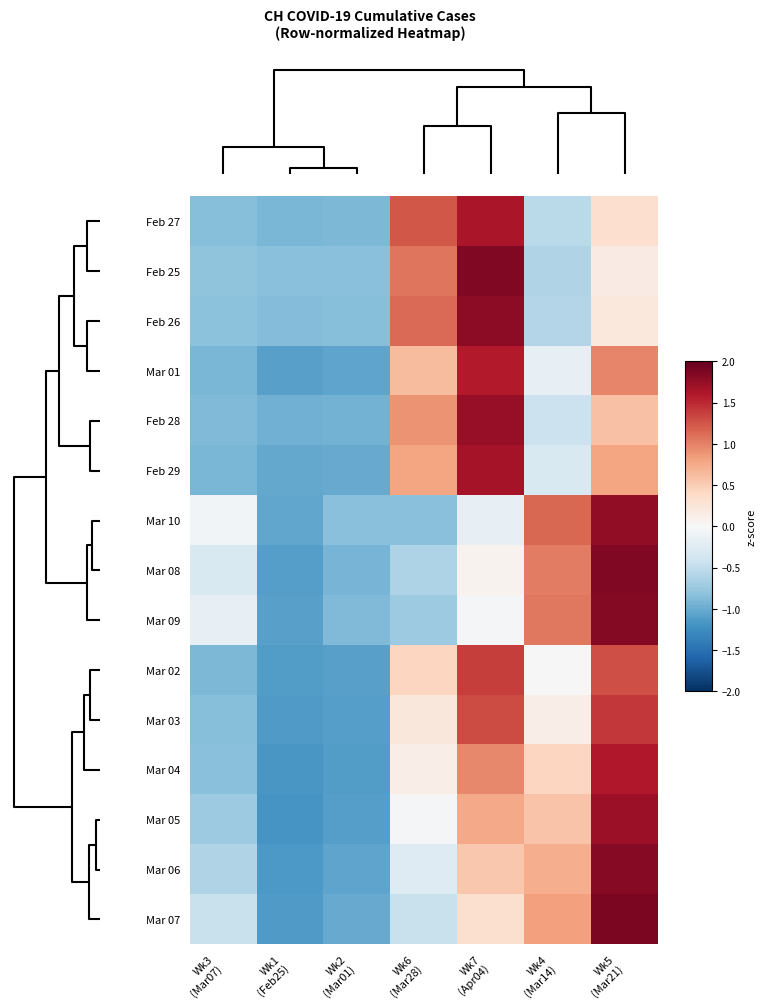

Reading right to left, extract all data points from this chart.

Feb 27: Wk5
(Mar21)=0.3	Wk4
(Mar14)=-0.5	Wk7
(Apr04)=1.6	Wk6
(Mar28)=1.2	Wk2
(Mar01)=-0.9	Wk1
(Feb25)=-0.9	Wk3
(Mar07)=-0.9
Feb 25: Wk5
(Mar21)=0.2	Wk4
(Mar14)=-0.6	Wk7
(Apr04)=1.9	Wk6
(Mar28)=1.1	Wk2
(Mar01)=-0.8	Wk1
(Feb25)=-0.8	Wk3
(Mar07)=-0.8
Feb 26: Wk5
(Mar21)=0.2	Wk4
(Mar14)=-0.6	Wk7
(Apr04)=1.8	Wk6
(Mar28)=1.1	Wk2
(Mar01)=-0.9	Wk1
(Feb25)=-0.9	Wk3
(Mar07)=-0.8
Mar 01: Wk5
(Mar21)=1.0	Wk4
(Mar14)=-0.2	Wk7
(Apr04)=1.6	Wk6
(Mar28)=0.6	Wk2
(Mar01)=-1.1	Wk1
(Feb25)=-1.1	Wk3
(Mar07)=-0.9
Feb 28: Wk5
(Mar21)=0.6	Wk4
(Mar14)=-0.4	Wk7
(Apr04)=1.7	Wk6
(Mar28)=0.9	Wk2
(Mar01)=-1.0	Wk1
(Feb25)=-1.0	Wk3
(Mar07)=-0.9
Feb 29: Wk5
(Mar21)=0.8	Wk4
(Mar14)=-0.3	Wk7
(Apr04)=1.7	Wk6
(Mar28)=0.8	Wk2
(Mar01)=-1.0	Wk1
(Feb25)=-1.0	Wk3
(Mar07)=-0.9
Mar 10: Wk5
(Mar21)=1.8	Wk4
(Mar14)=1.2	Wk7
(Apr04)=-0.2	Wk6
(Mar28)=-0.8	Wk2
(Mar01)=-0.8	Wk1
(Feb25)=-1.0	Wk3
(Mar07)=-0.1
Mar 08: Wk5
(Mar21)=1.8	Wk4
(Mar14)=1.0	Wk7
(Apr04)=0.1	Wk6
(Mar28)=-0.6	Wk2
(Mar01)=-0.9	Wk1
(Feb25)=-1.1	Wk3
(Mar07)=-0.3
Mar 09: Wk5
(Mar21)=1.8	Wk4
(Mar14)=1.0	Wk7
(Apr04)=-0.0	Wk6
(Mar28)=-0.7	Wk2
(Mar01)=-0.9	Wk1
(Feb25)=-1.1	Wk3
(Mar07)=-0.2
Mar 02: Wk5
(Mar21)=1.3	Wk4
(Mar14)=-0.0	Wk7
(Apr04)=1.4	Wk6
(Mar28)=0.4	Wk2
(Mar01)=-1.1	Wk1
(Feb25)=-1.1	Wk3
(Mar07)=-0.9
Mar 03: Wk5
(Mar21)=1.4	Wk4
(Mar14)=0.1	Wk7
(Apr04)=1.3	Wk6
(Mar28)=0.2	Wk2
(Mar01)=-1.1	Wk1
(Feb25)=-1.1	Wk3
(Mar07)=-0.9
Mar 04: Wk5
(Mar21)=1.6	Wk4
(Mar14)=0.4	Wk7
(Apr04)=1.0	Wk6
(Mar28)=0.1	Wk2
(Mar01)=-1.1	Wk1
(Feb25)=-1.2	Wk3
(Mar07)=-0.8
Mar 05: Wk5
(Mar21)=1.7	Wk4
(Mar14)=0.6	Wk7
(Apr04)=0.8	Wk6
(Mar28)=-0.0	Wk2
(Mar01)=-1.1	Wk1
(Feb25)=-1.2	Wk3
(Mar07)=-0.7
Mar 06: Wk5
(Mar21)=1.8	Wk4
(Mar14)=0.7	Wk7
(Apr04)=0.5	Wk6
(Mar28)=-0.3	Wk2
(Mar01)=-1.1	Wk1
(Feb25)=-1.2	Wk3
(Mar07)=-0.6
Mar 07: Wk5
(Mar21)=1.9	Wk4
(Mar14)=0.8	Wk7
(Apr04)=0.3	Wk6
(Mar28)=-0.4	Wk2
(Mar01)=-1.0	Wk1
(Feb25)=-1.1	Wk3
(Mar07)=-0.4